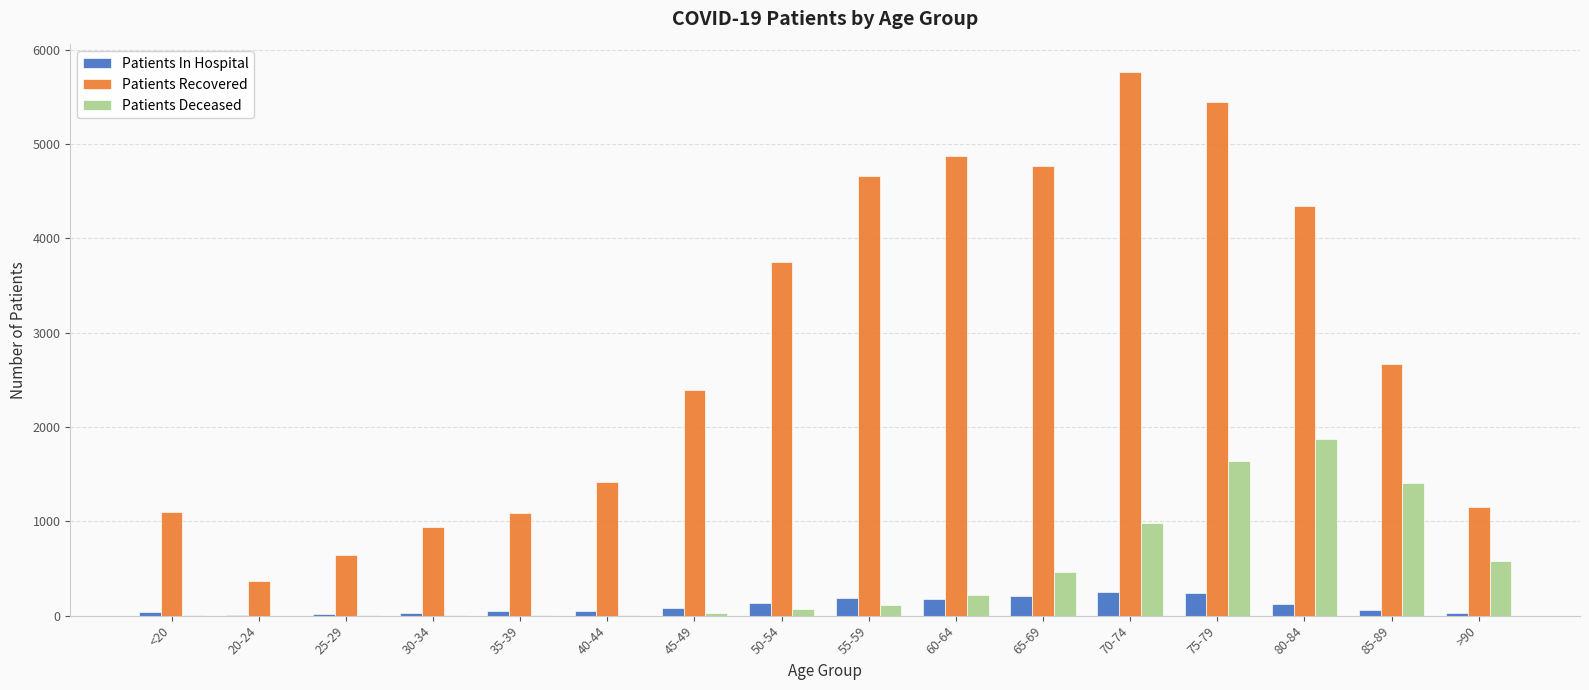

Which series has the largest total across all categories?

Patients Recovered